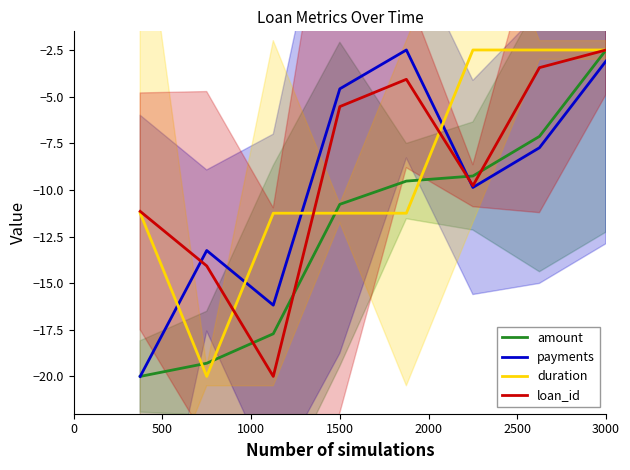

True or false: payments and duration intersect in this chart.

True